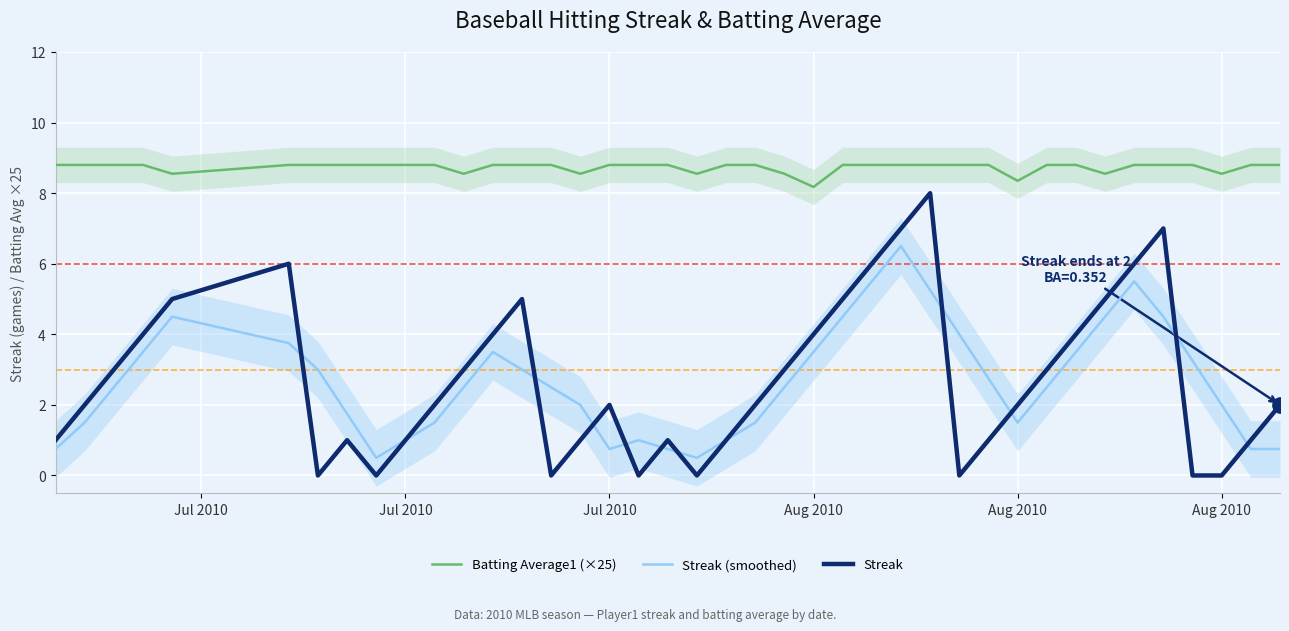

Is it true that Streak (smoothed) equals 0.5 at 38?

False